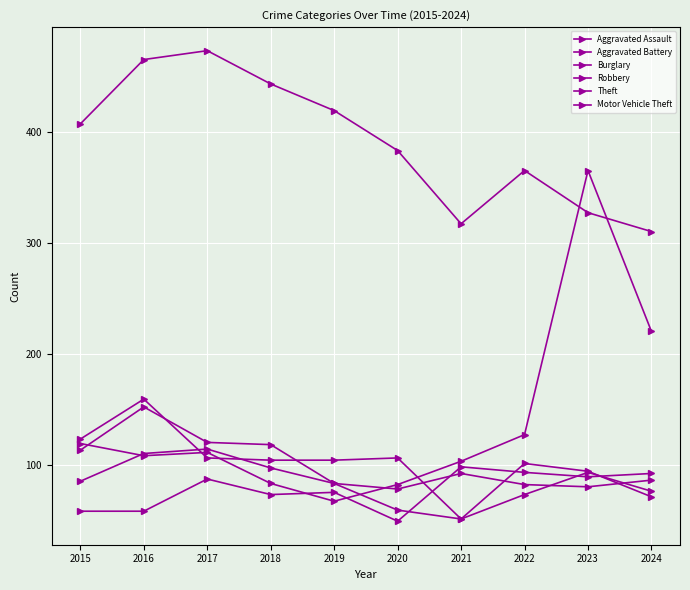

What is the difference between the maximum and second lowest values in the Robbery series?

93